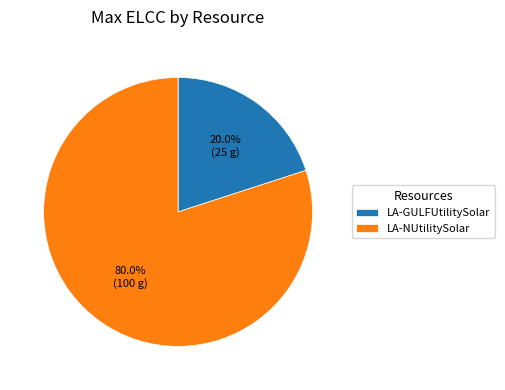

What percentage is the LA-NUtilitySolar slice, to the nearest percent?

80%